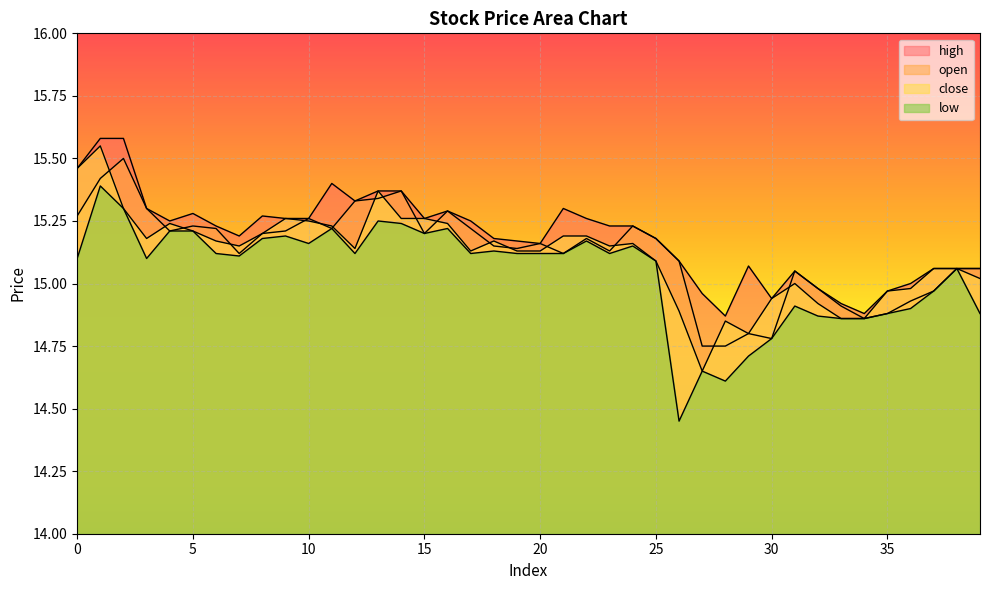

How many values in the high series exceed 15?

32